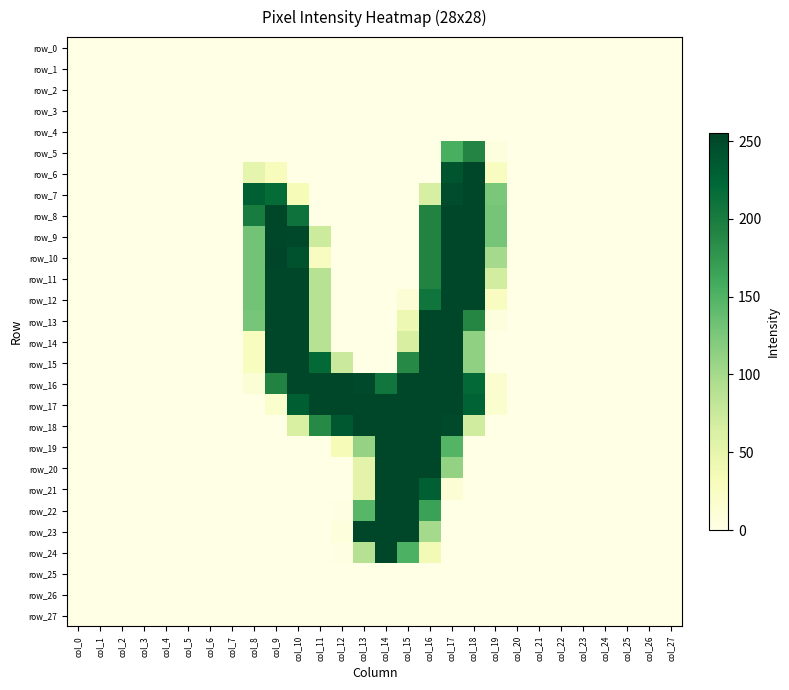

Which has a higher value, col_24 or col_12?

col_24